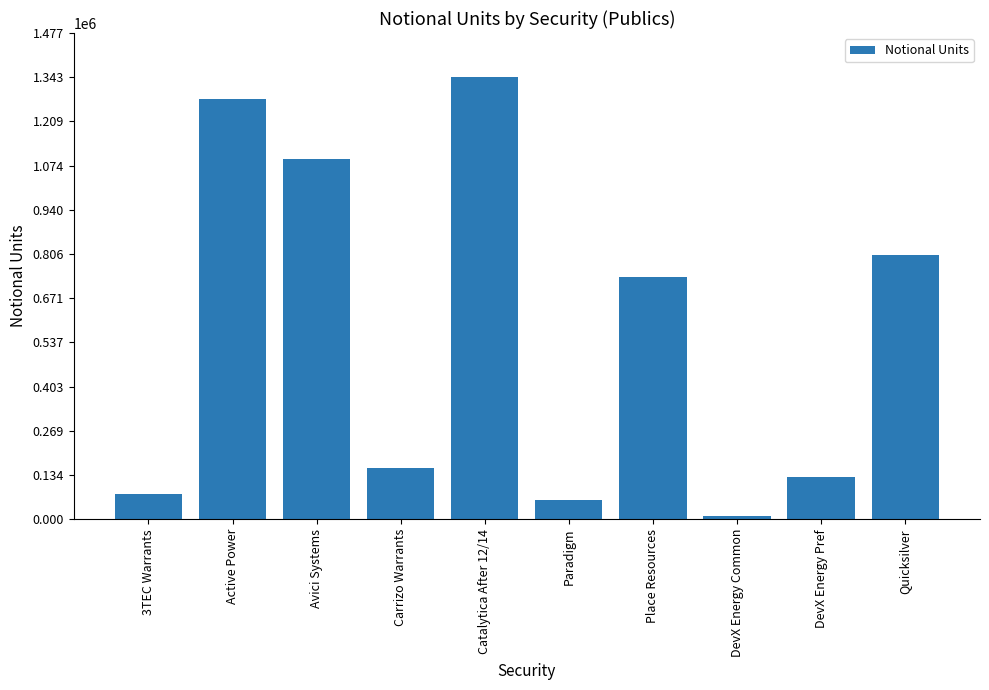

What is the difference between the maximum and minimum values?

1332754.4